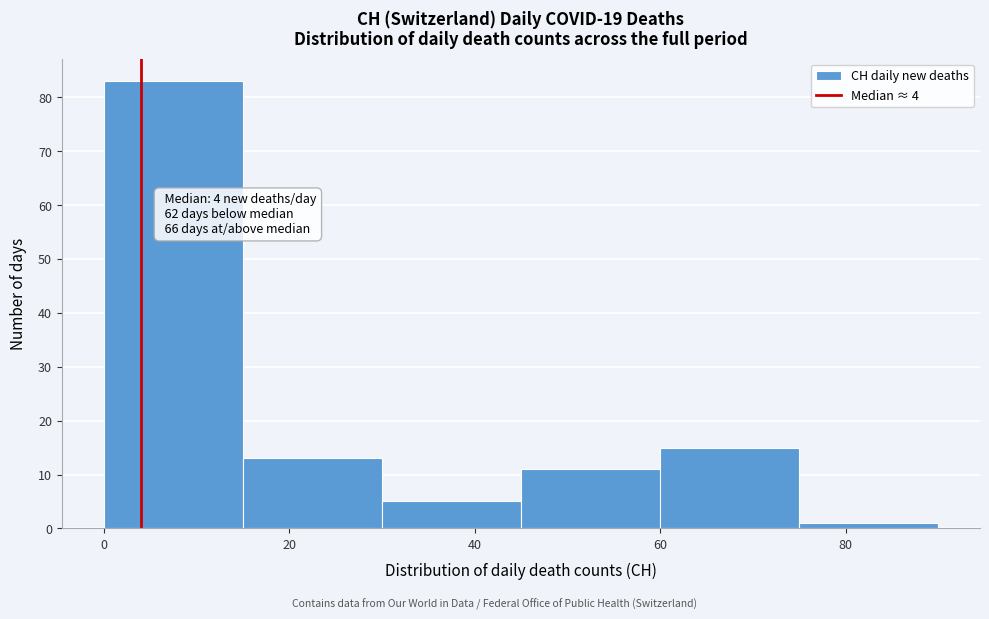

Over which range of the x-axis is the bar tallest?

0 to 15